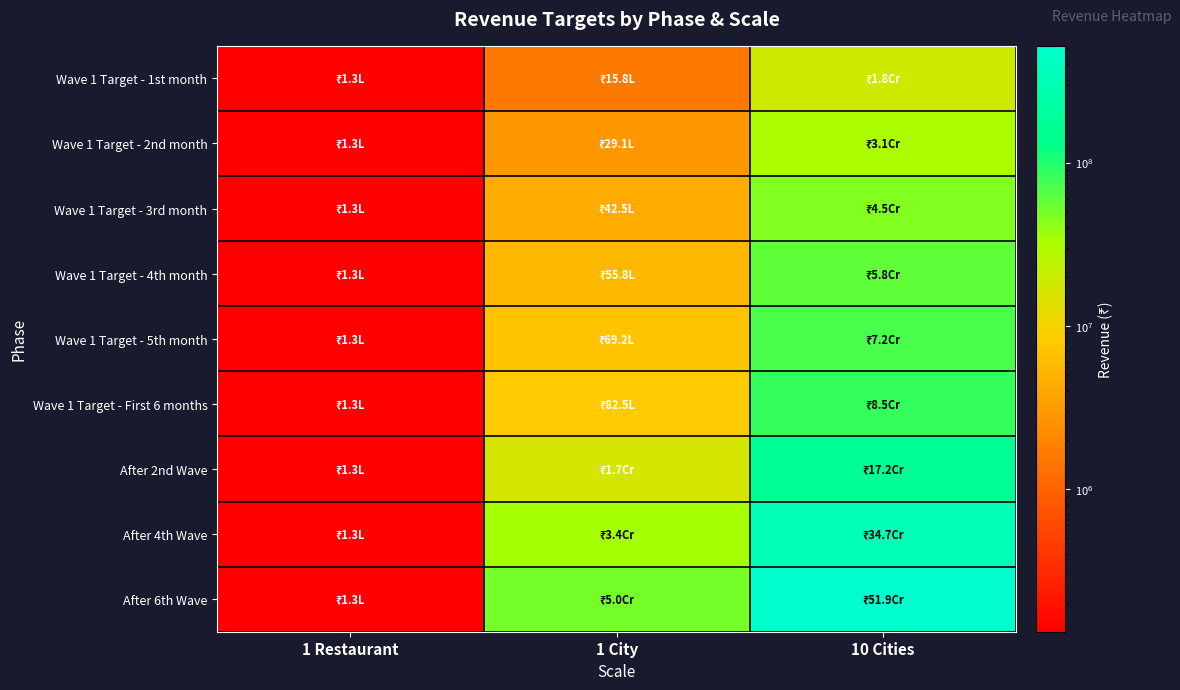

At 1 City, list the series in order from largest to smallest.

After 6th Wave, After 4th Wave, After 2nd Wave, Wave 1 Target - First 6 months, Wave 1 Target - 5th month, Wave 1 Target - 4th month, Wave 1 Target - 3rd month, Wave 1 Target - 2nd month, Wave 1 Target - 1st month